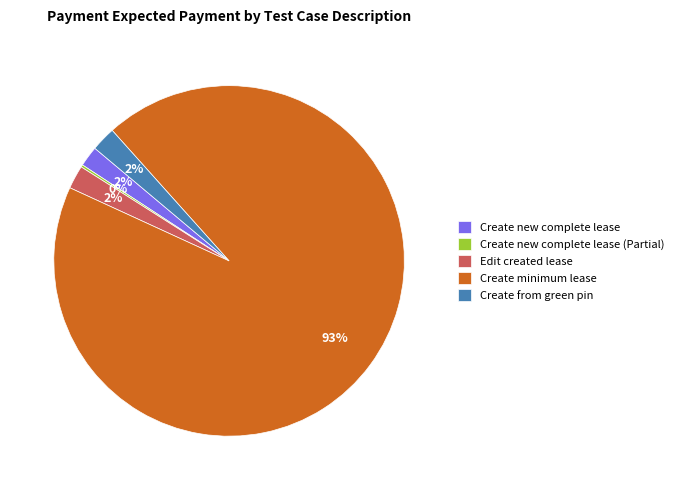

Combined, do Create minimum lease and Create new complete lease account for over 50%?

Yes